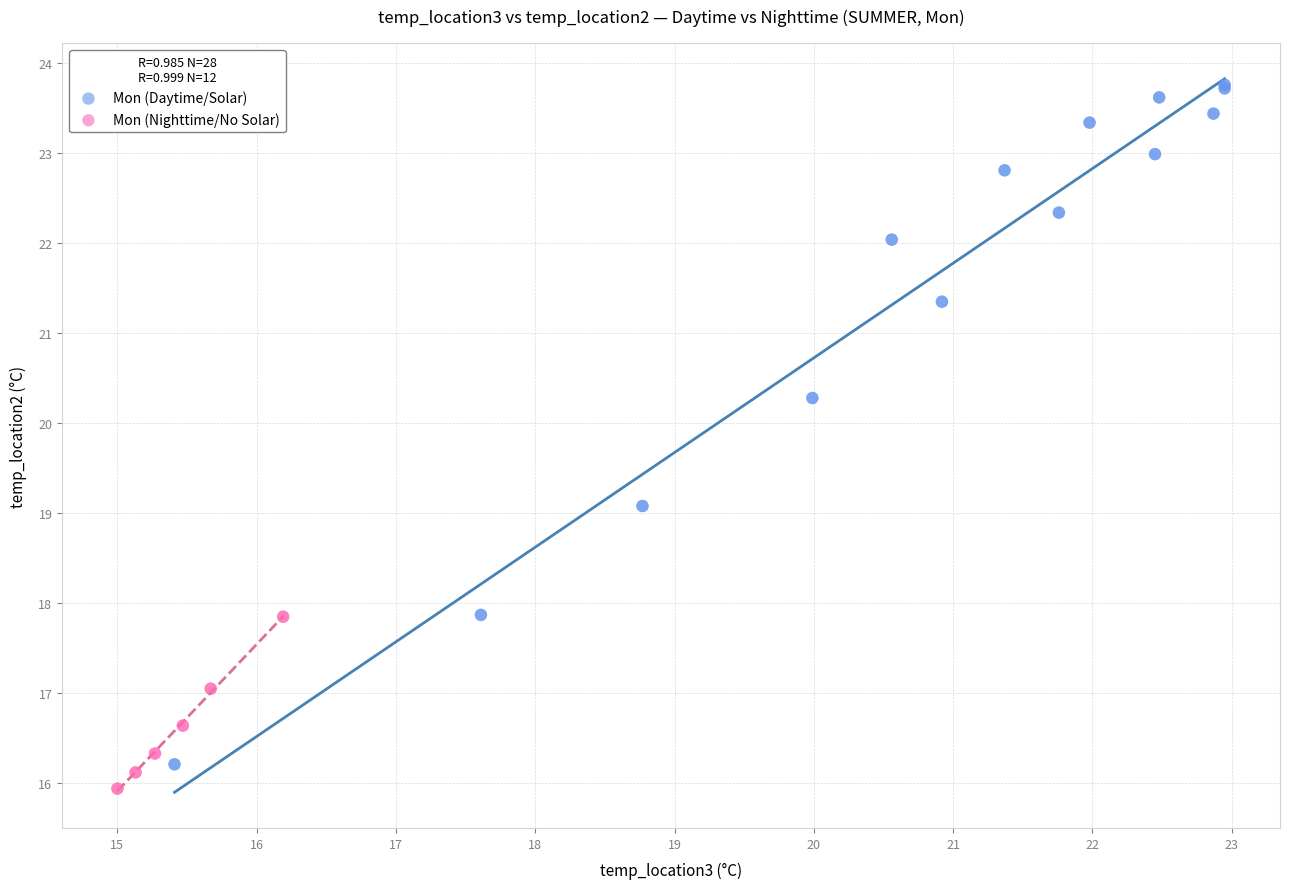

Which series has the largest Y range (max minus min)?

Mon (Daytime/Solar)